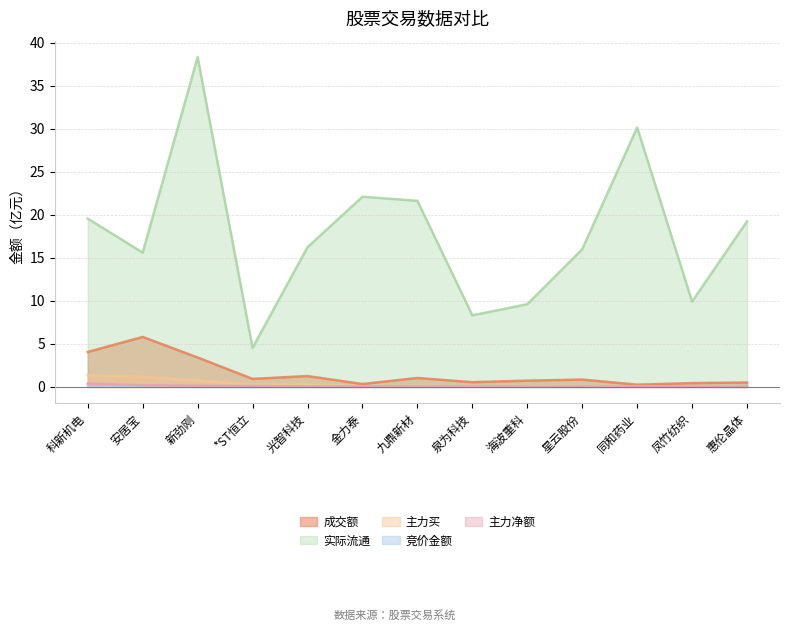

True or false: 实际流通 and 竞价金额 intersect in this chart.

False